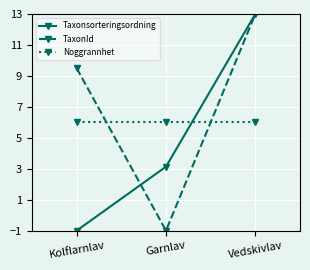

List the labels in order of Taxonsorteringsordning value, smallest first.

Kolflarnlav, Garnlav, Vedskivlav